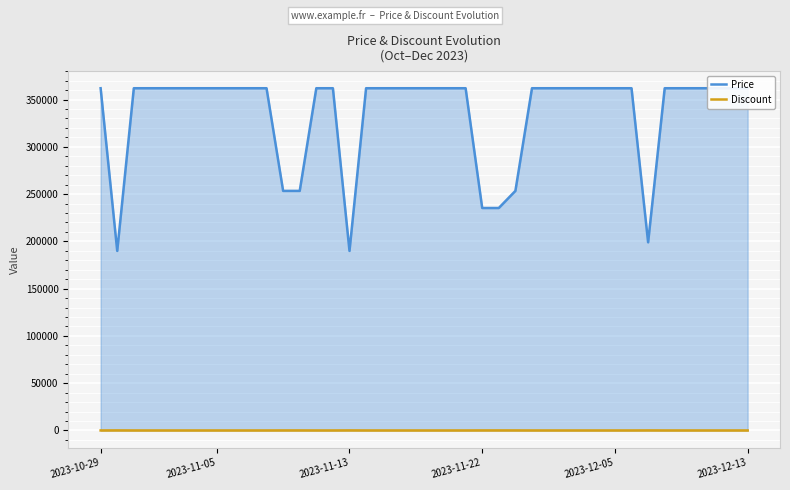

The value of Discount at 2023-12-05 is 0. True or false?

True